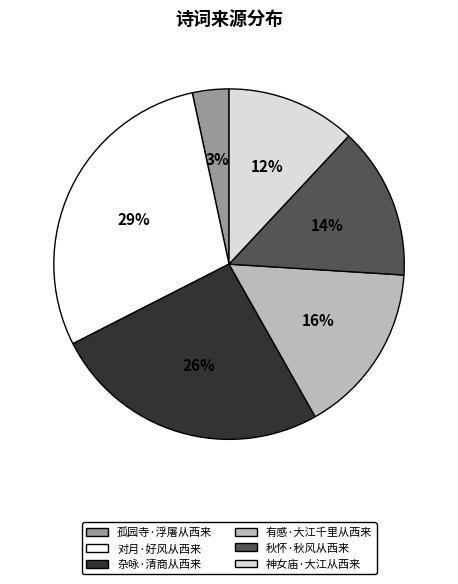

To the nearest percent, what is the difference between the largest and smallest slice percentages?

26%